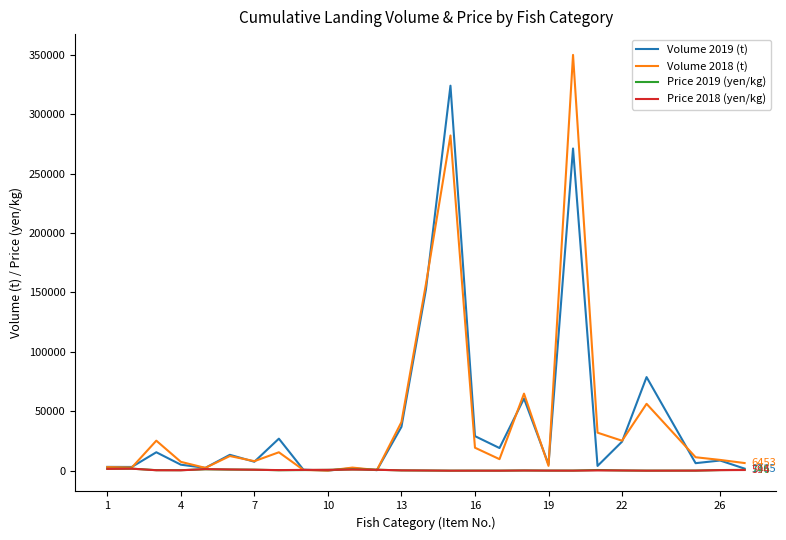

Does the chart display data point markers on the line(s)?

No